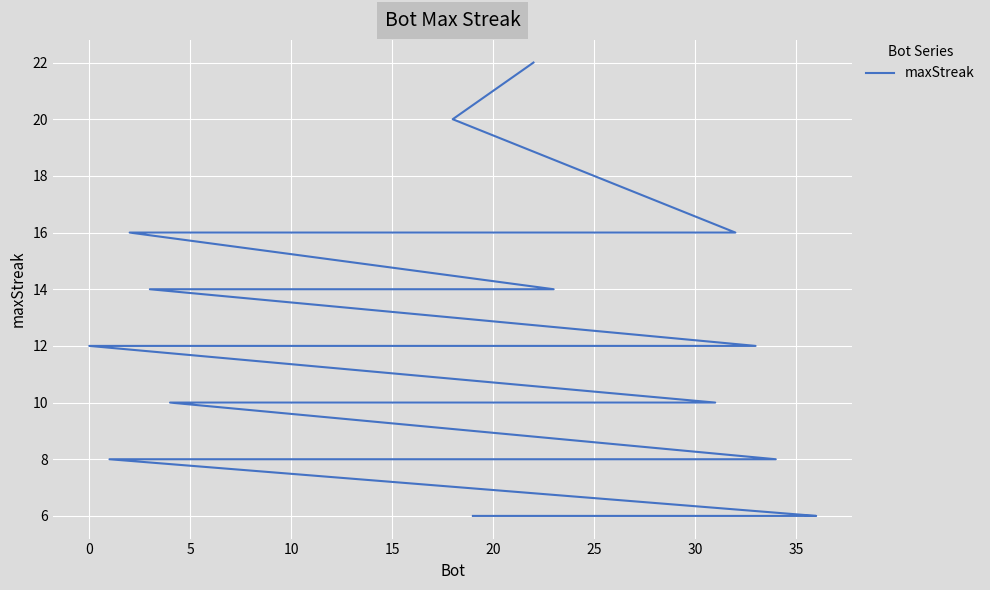

How many lines are shown in the chart?

1